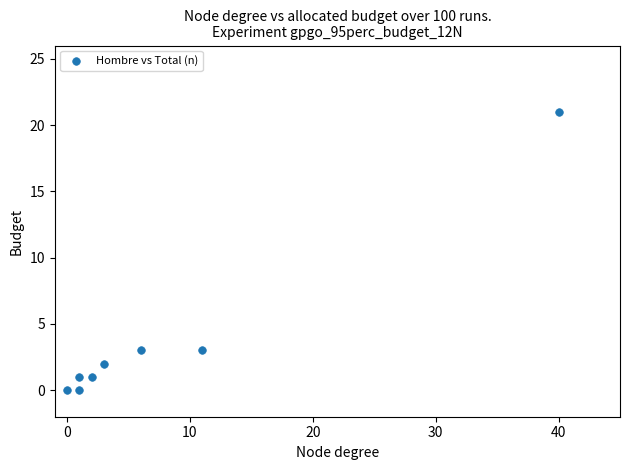

What is the average Y value?

4